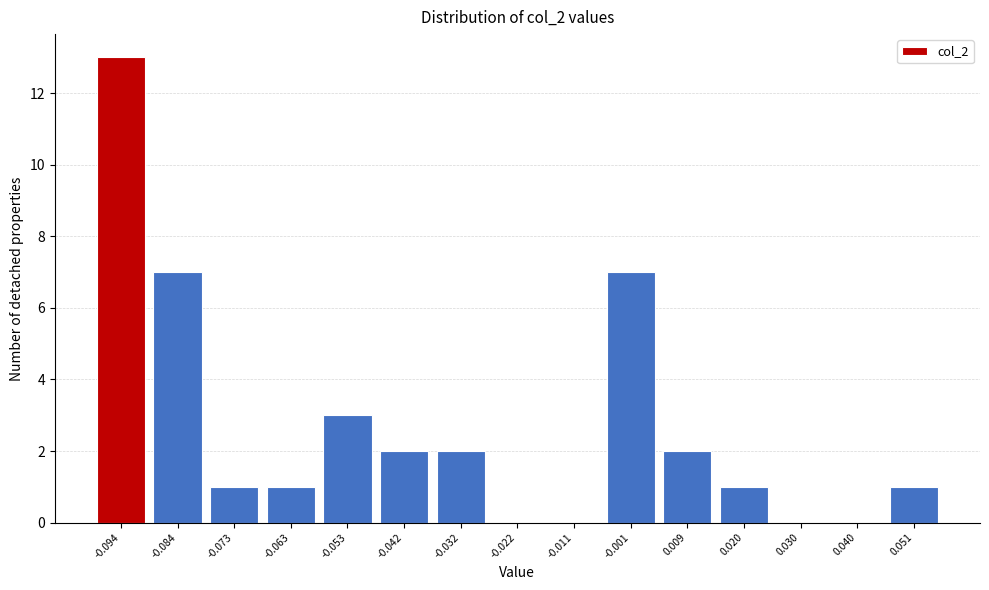

Over which range of the x-axis is the bar tallest?

-0.098 to -0.088